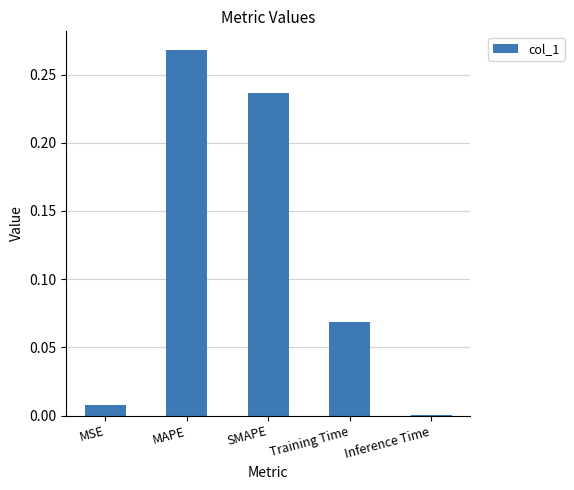

Where is the data nearest to the value 0?

Inference Time